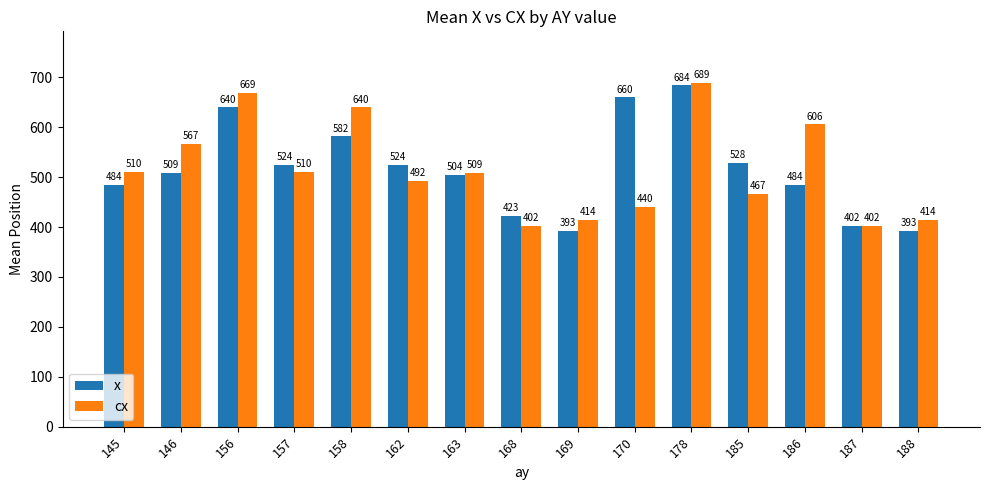

How many data points does each series have?

15